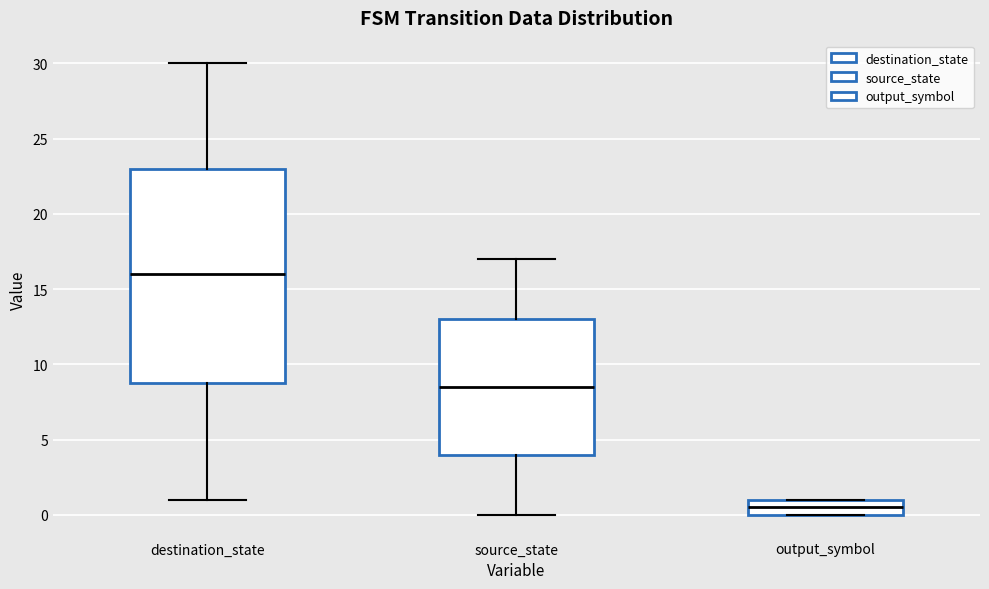

Reading left to right, transcribe this box plot: for each box, give where its median line is, the range the box spans, and where its two whiskers end, as read against the y-axis. The values are not printed on the chart, so give them approximately, as read against the axis.

destination_state: median 16.0, box 9.0 to 23.0, whiskers 1.0 to 30.0
source_state: median 8.5, box 4.0 to 13.0, whiskers 0.0 to 17.0
output_symbol: median 0.5, box 0.0 to 1.0, whiskers 0.0 to 1.0